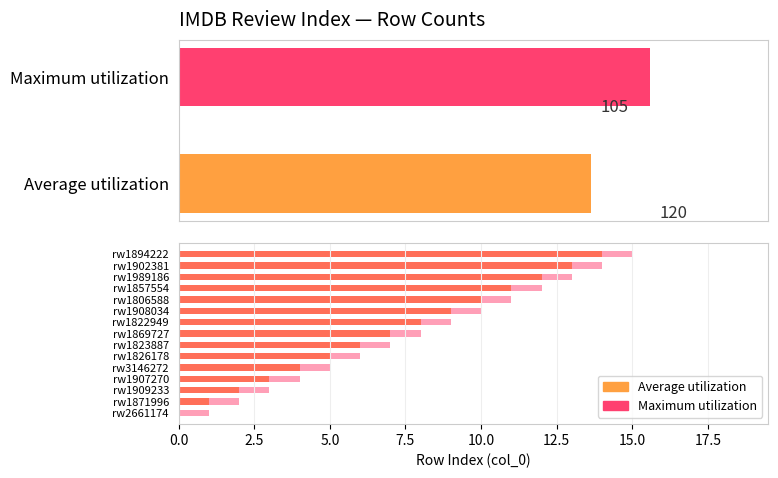

List the series in order of their overall mean, lowest first.

Average utilization, Maximum utilization